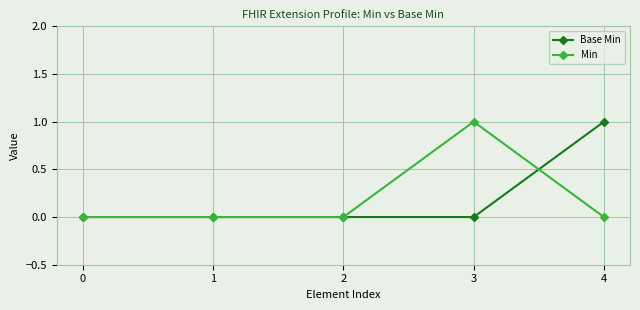

Is the value of Base Min at 4 greater than the value of Min at 2?

Yes